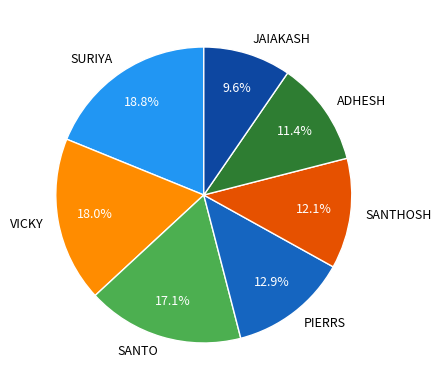

Between SURIYA and SANTO, which is larger?

SURIYA